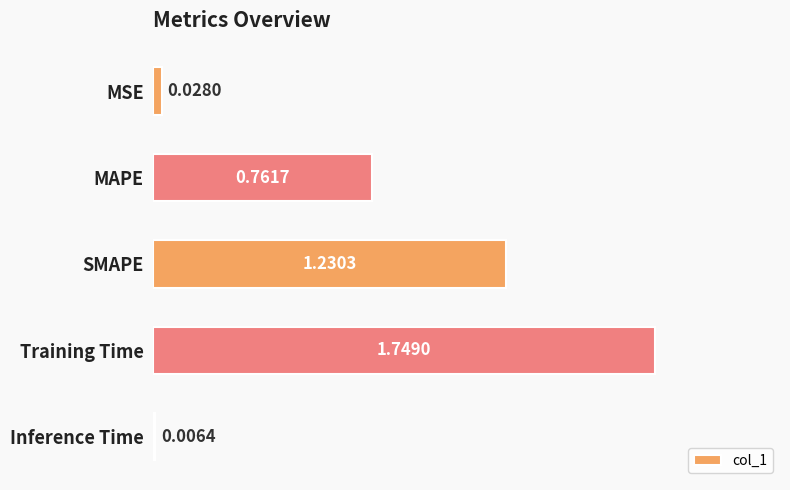

What is the change in value from MSE to Training Time?

+1.7